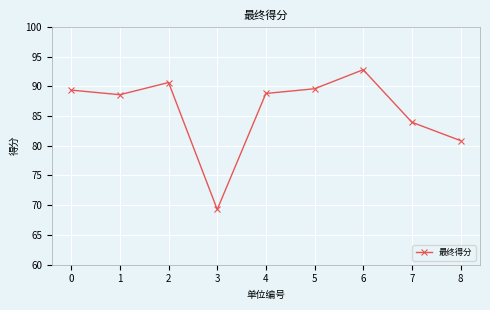

What is the sum of the values at 3 and 4?

158.1